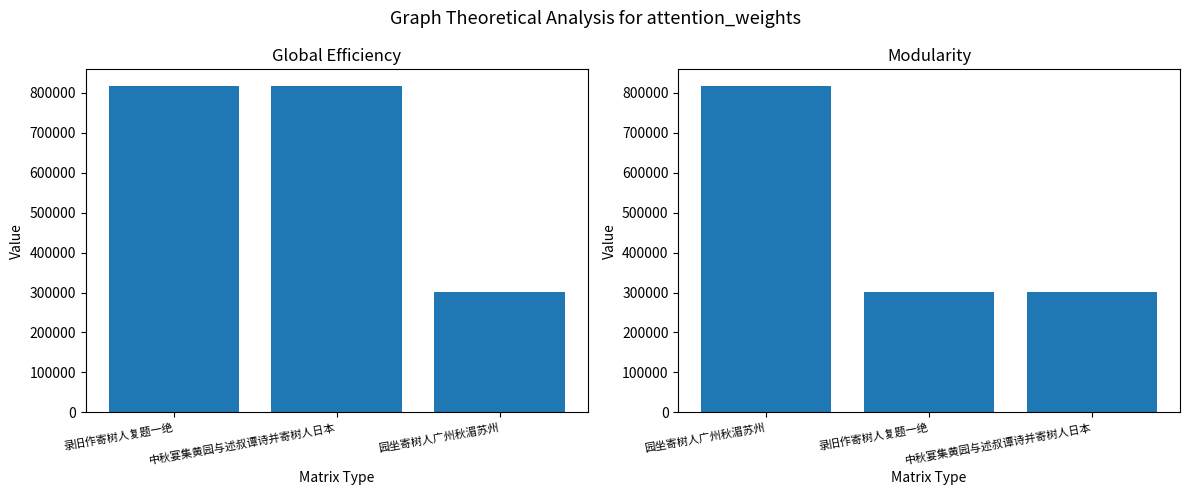

How many values exceed 302361?

1